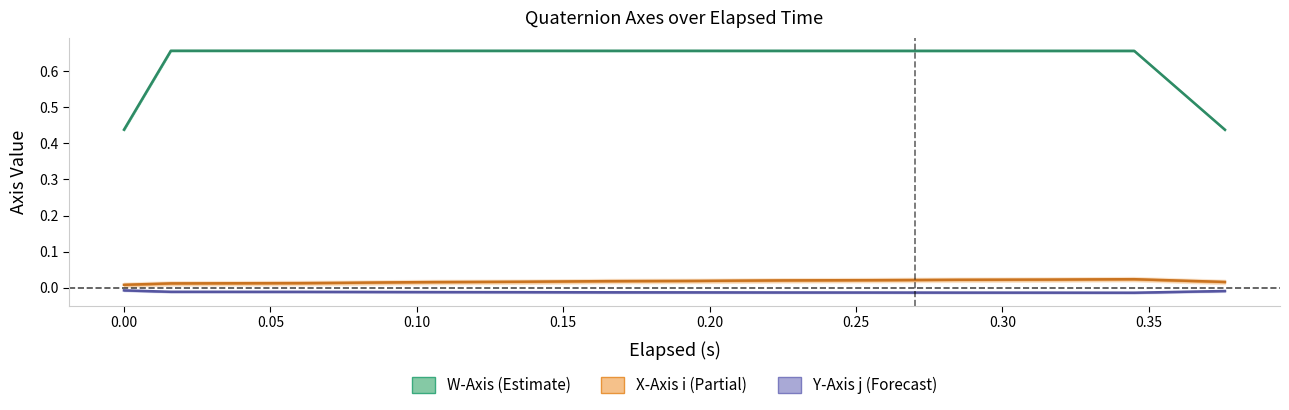

Is the value of W-Axis at 0.151 greater than the value of X-Axis (i) at 0.106?

Yes